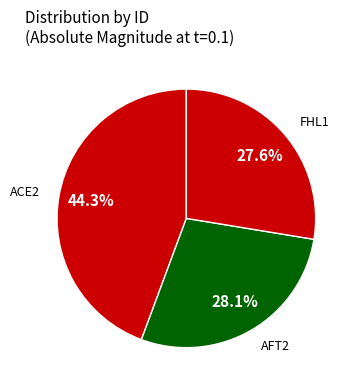

To the nearest percent, what percentage of the pie is ACE2?

44%